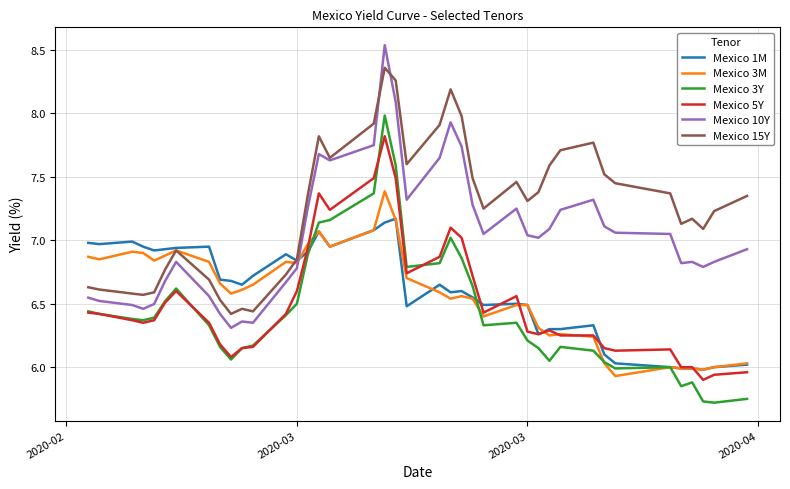

What is the sum of all Mexico 5Y values?

260.3